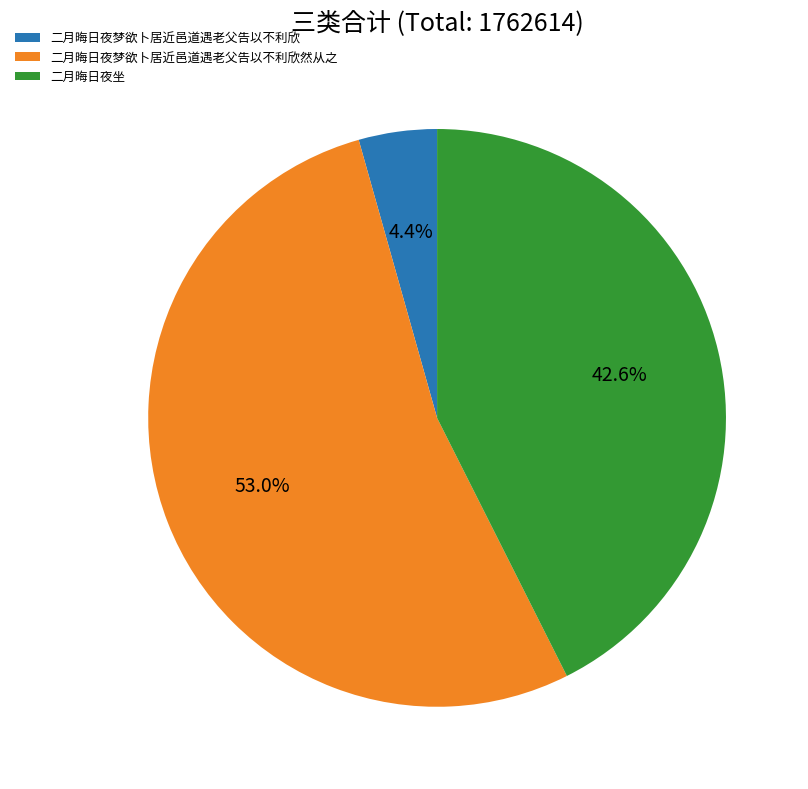

Approximately how many times larger is the value at 二月晦日夜坐 compared to 二月晦日夜梦欲卜居近邑道遇老父告以不利欣?

9.7